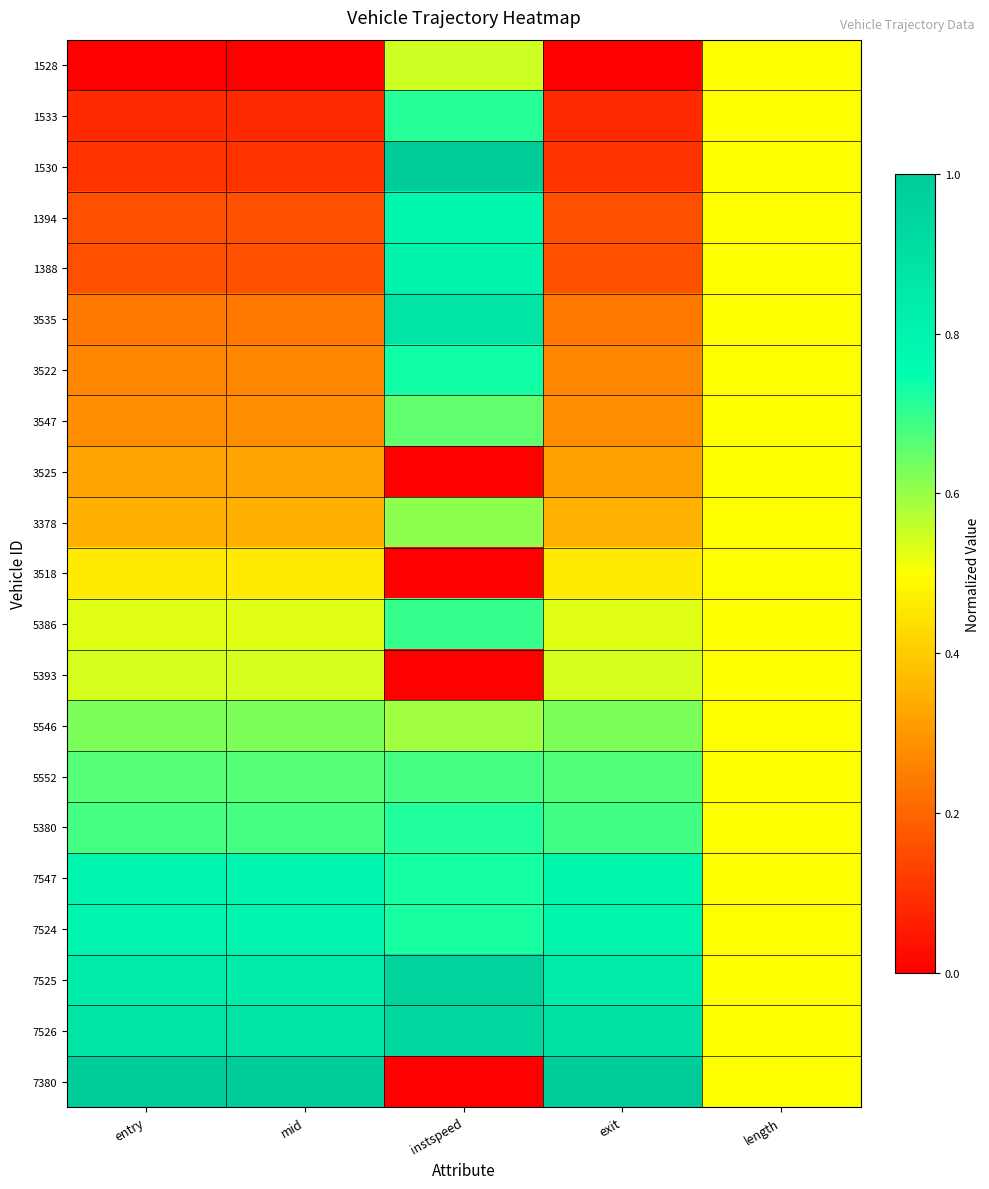

At which category is the sum across all series the highest?

instspeed